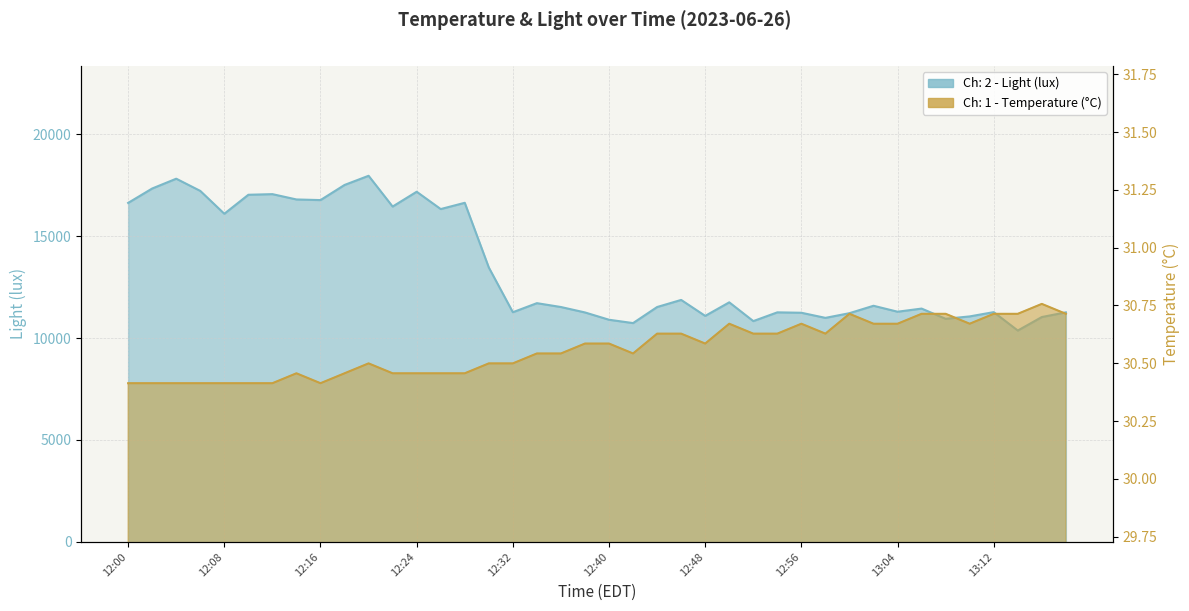

Which series has the widest spread of values?

Ch: 2 - Light (lux)